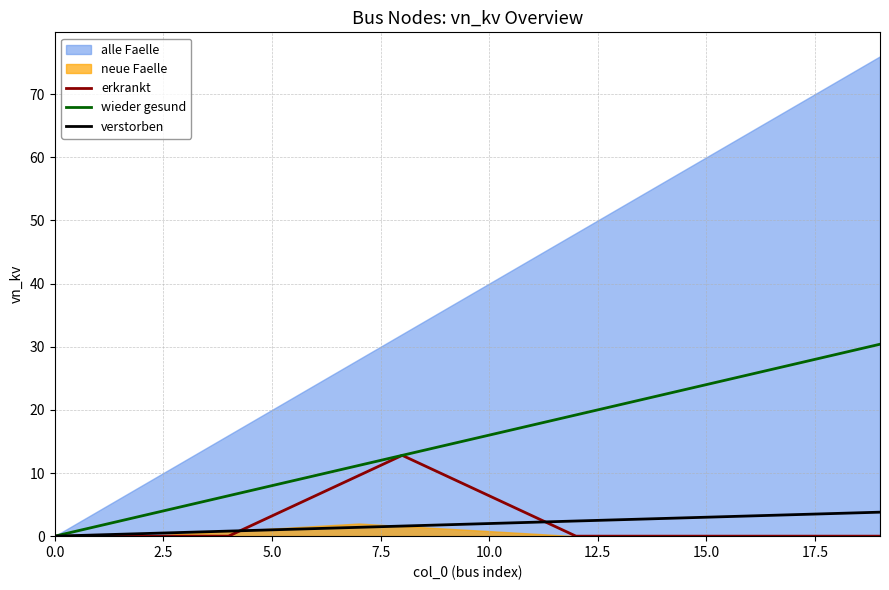

What is the total value across all series at 12?

21.6